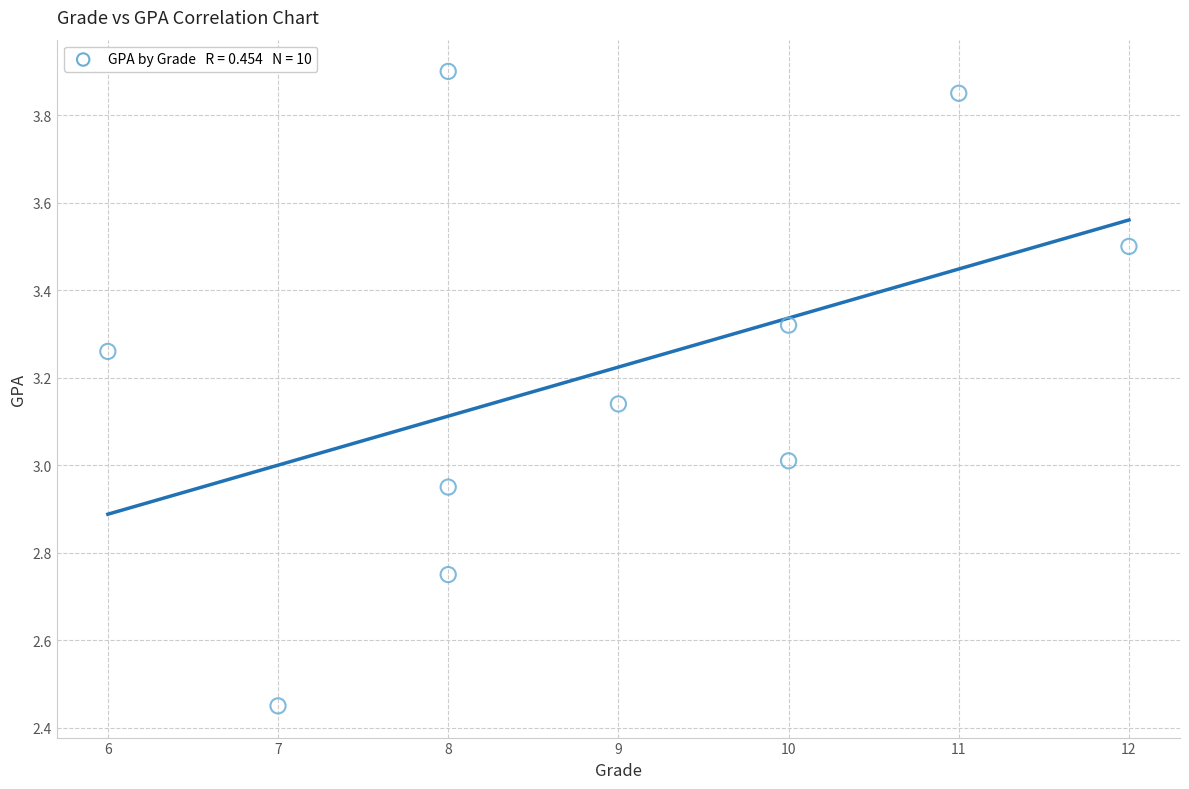

What is the average X value?

8.9